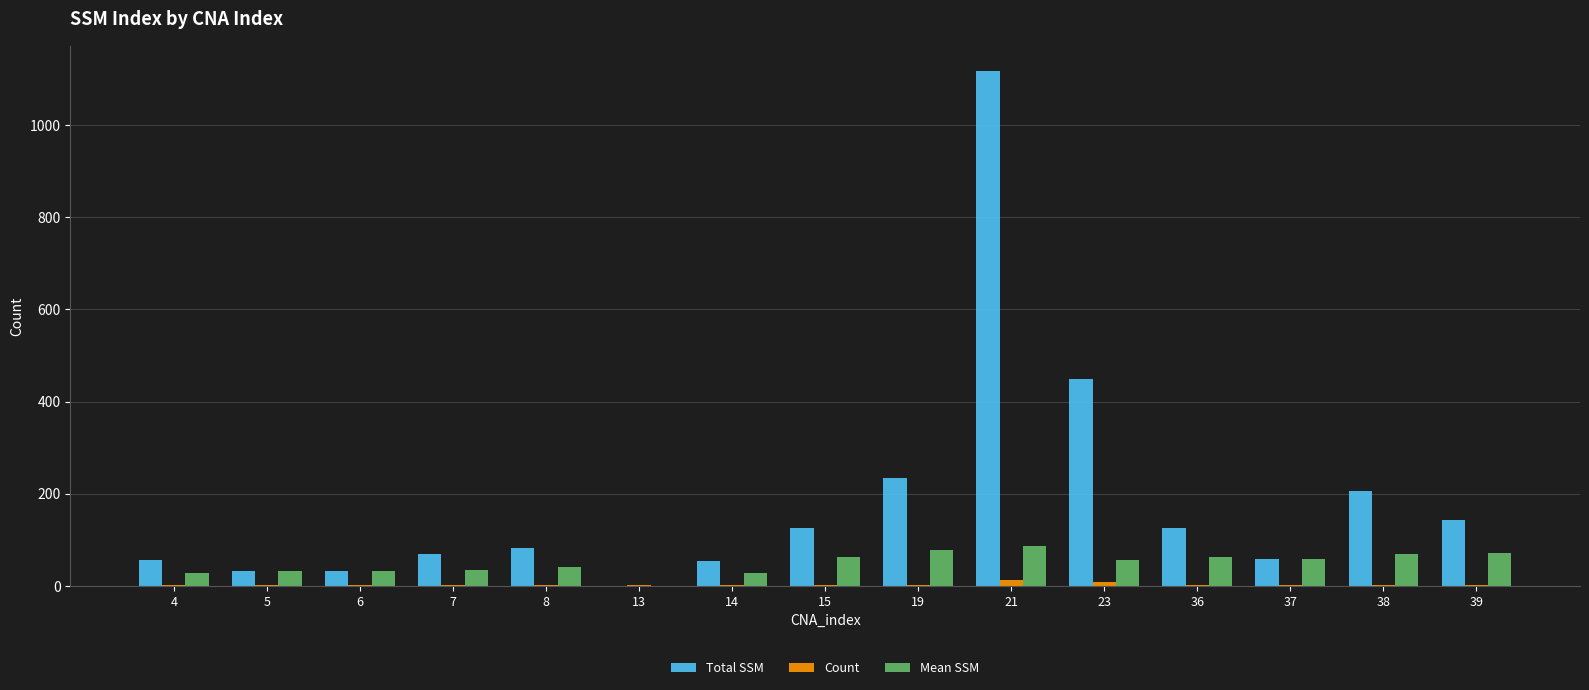

At which category is the sum across all series the highest?

21